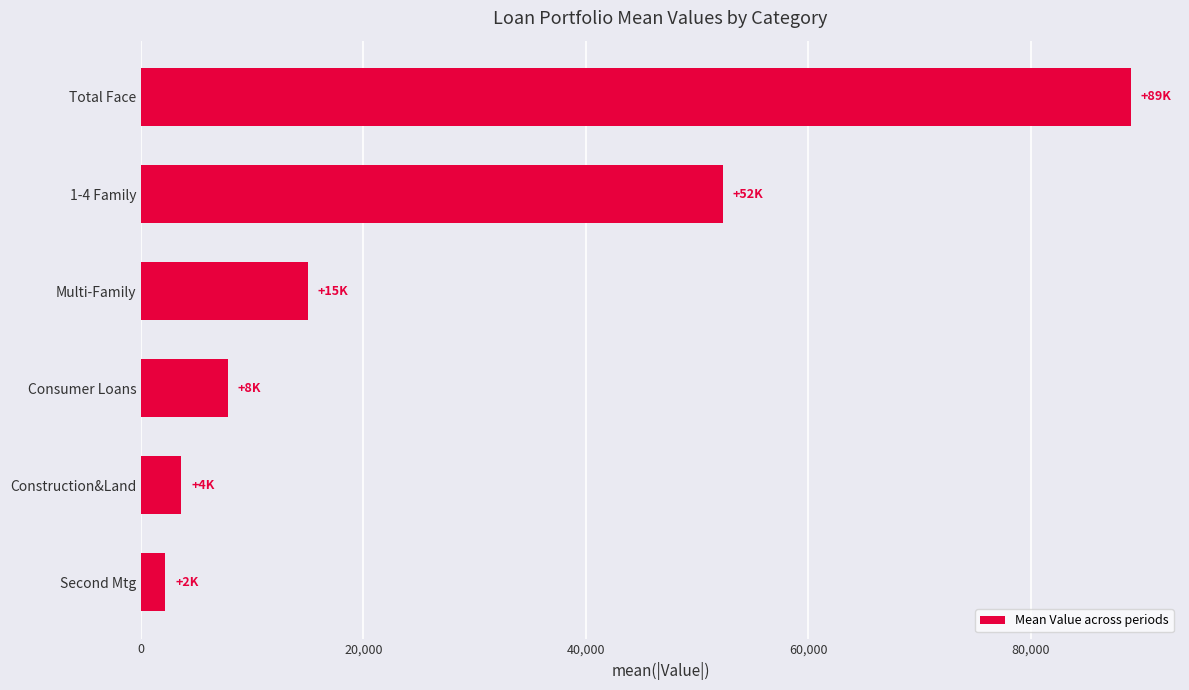

How many data points are less than 15011?

3